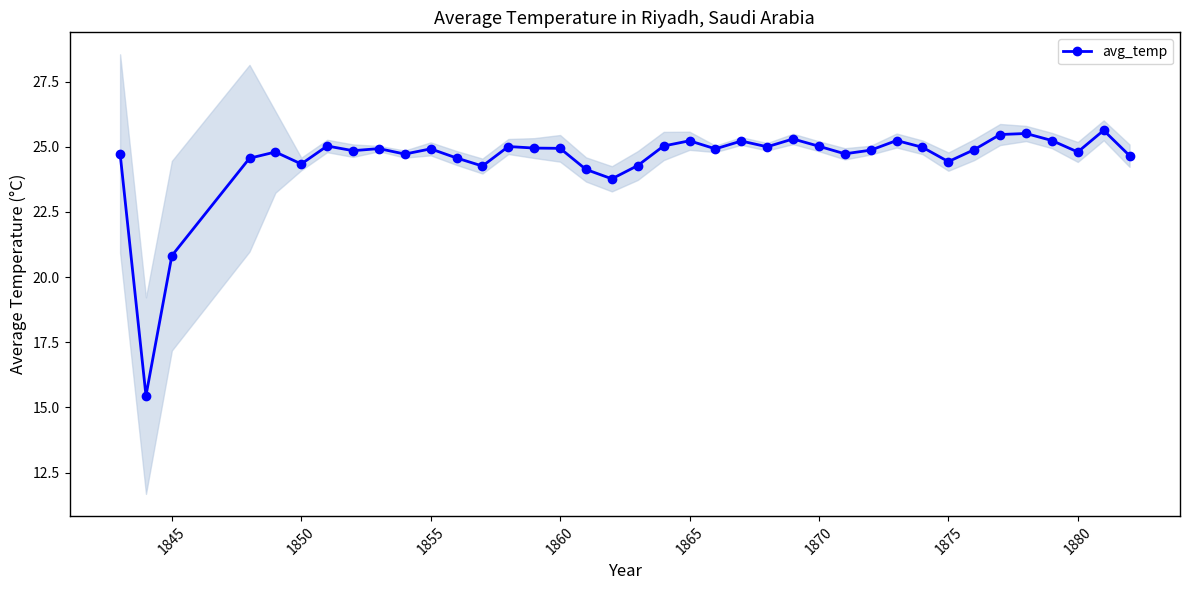

What is the maximum value for avg_temp?

25.6